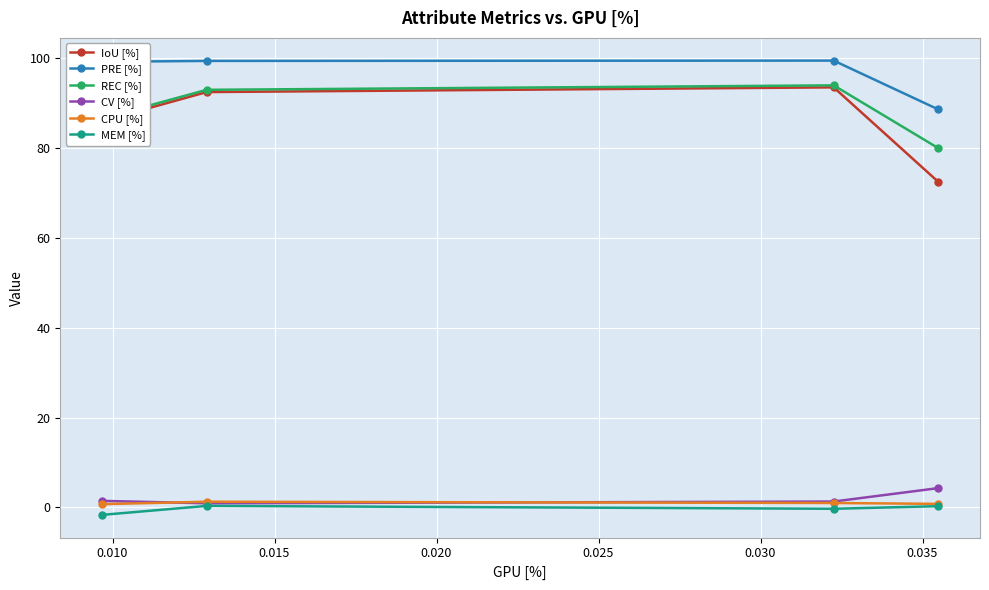

True or false: REC [%] and PRE [%] intersect in this chart.

False